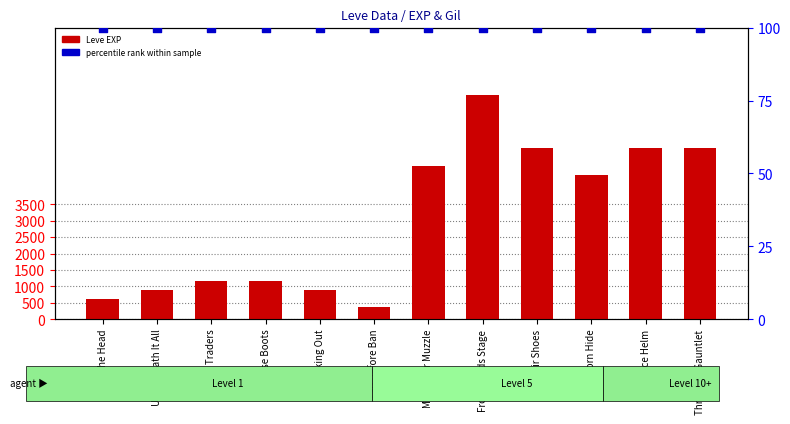

At how many categories does at least one series exceed 2586?

6